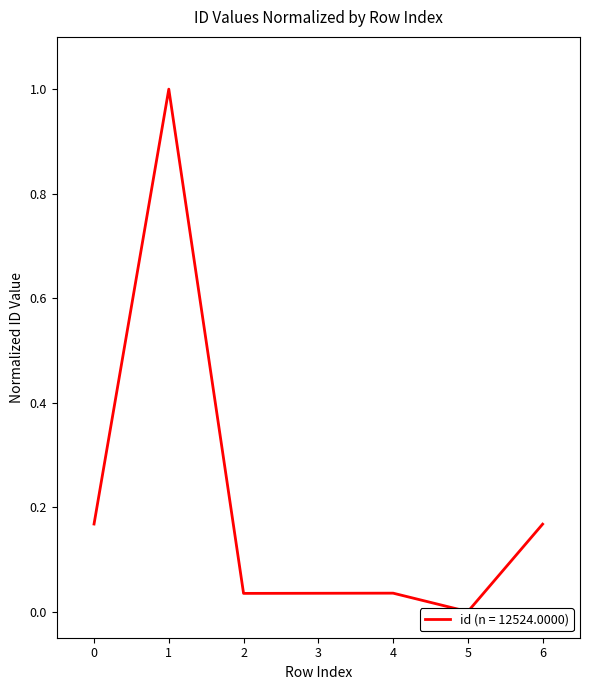

List the labels in order of value, largest first.

1, 0, 6, 4, 3, 2, 5